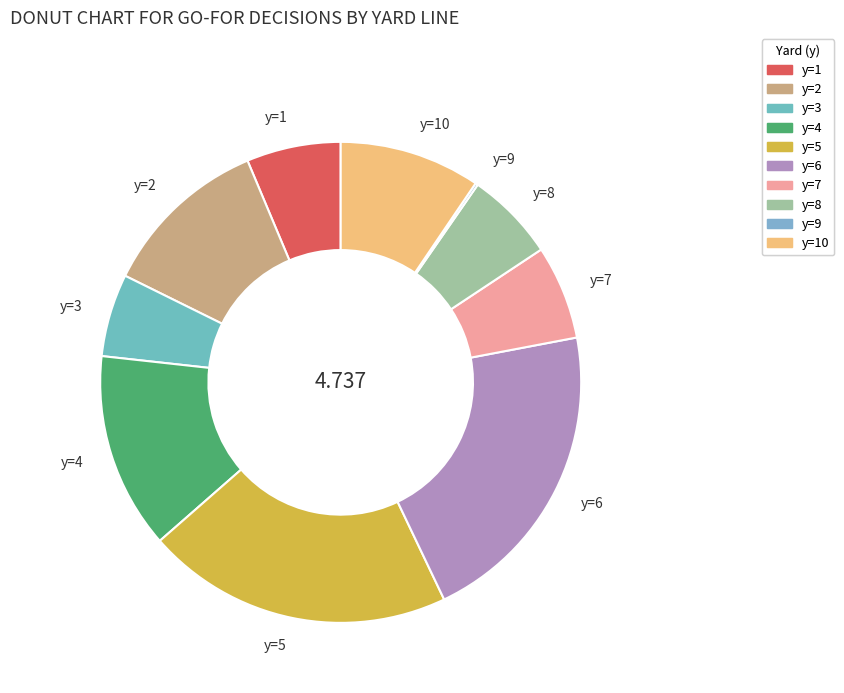

Does any single category account for the majority?

No